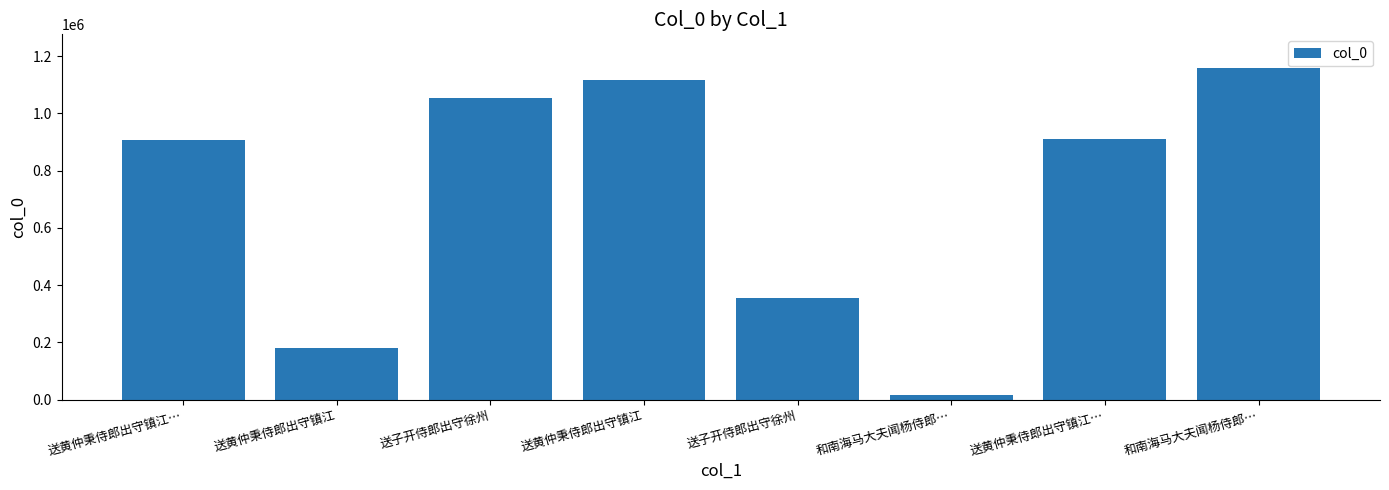

How many distinct data groups are displayed?

1